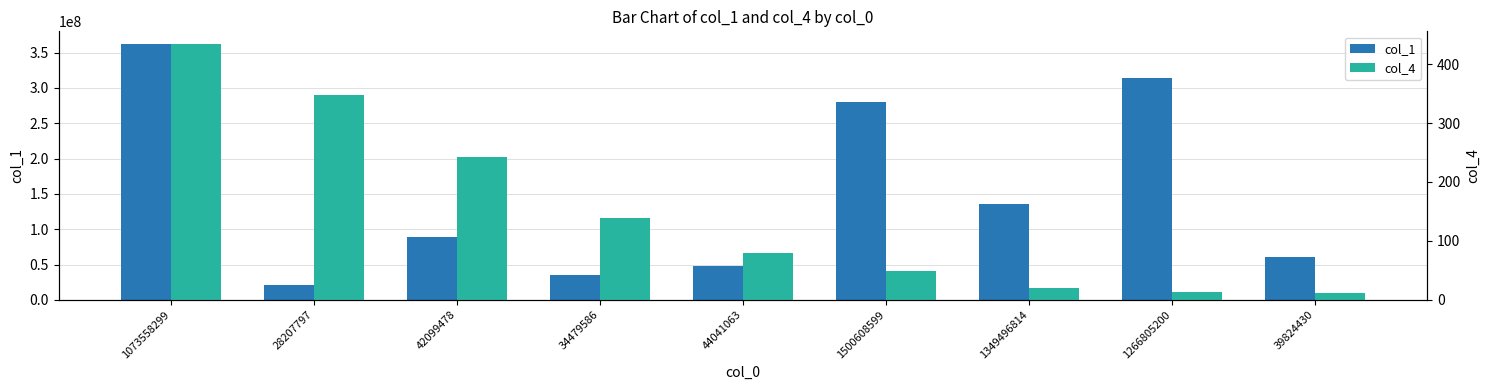

Reading right to left, extract all data points from this chart.

col_1: 60758984	313675538	135258871	279977228	47846085	34566814	89617192	20434114	362096732
col_4: 12	13	20	49	80	139	242	348	434